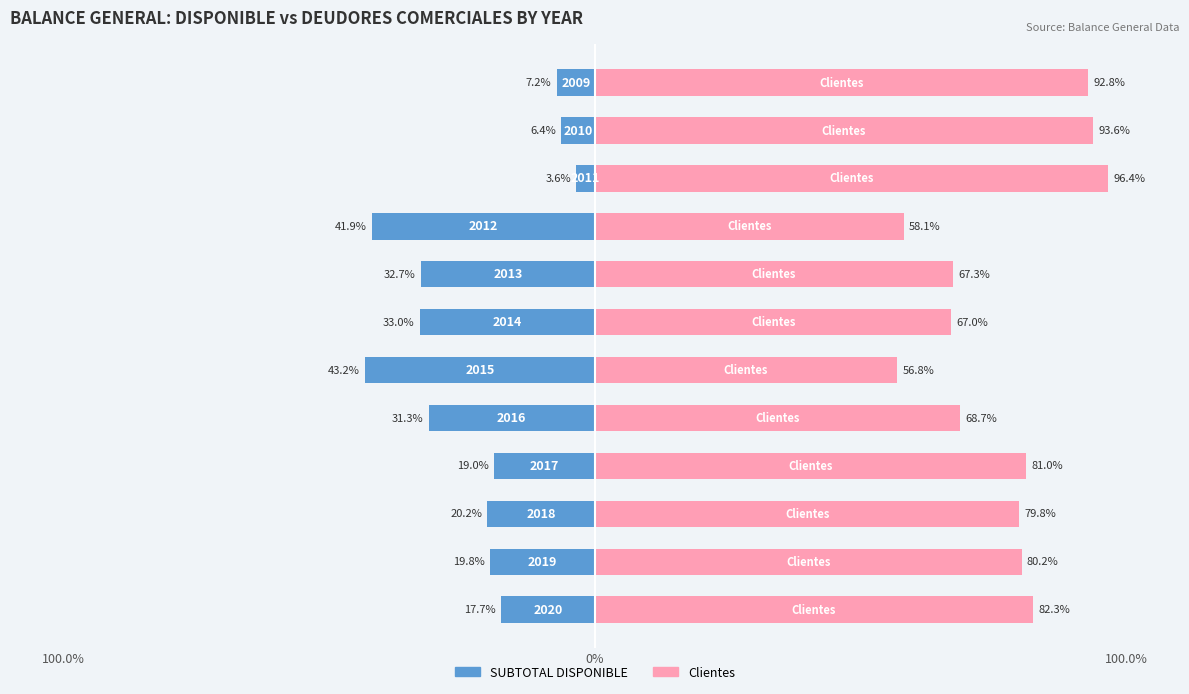

Rank the series by their average value, from highest to lowest.

Clientes, SUBTOTAL DISPONIBLE